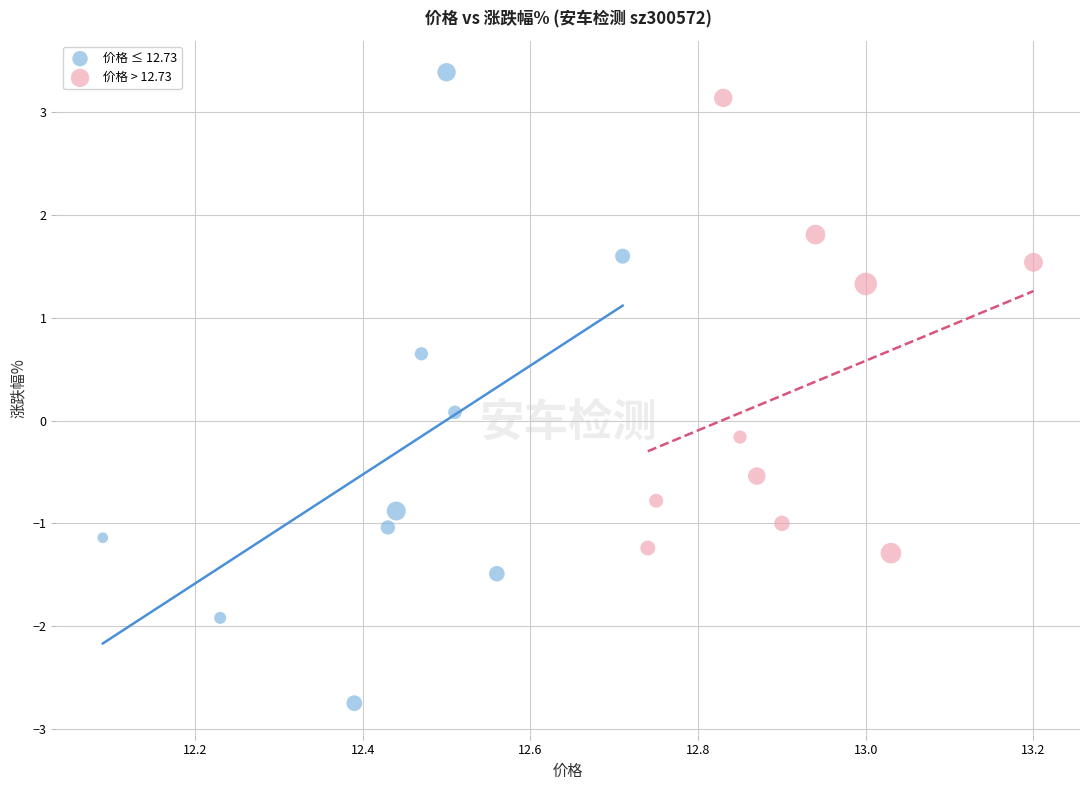

Which series reaches the minimum Y coordinate?

价格 ≤ 12.73